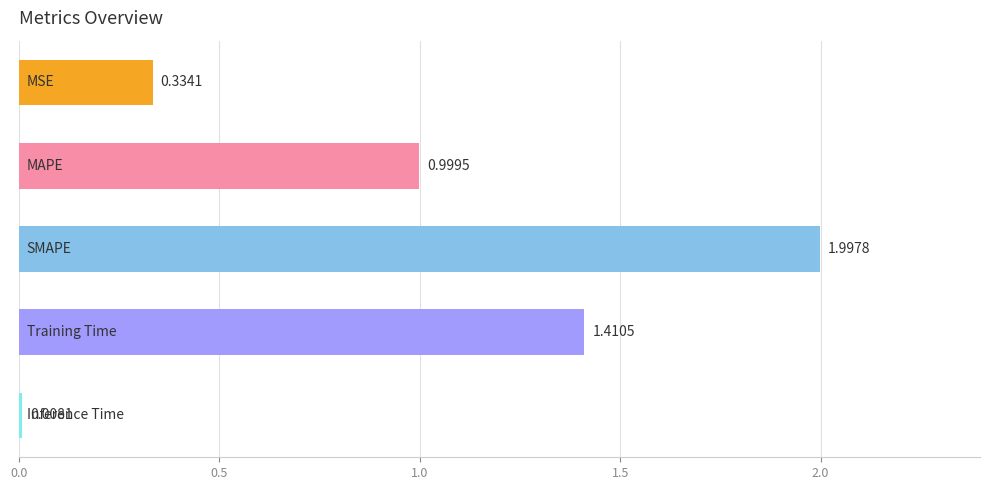

What is the difference between the maximum and minimum values?

2.0